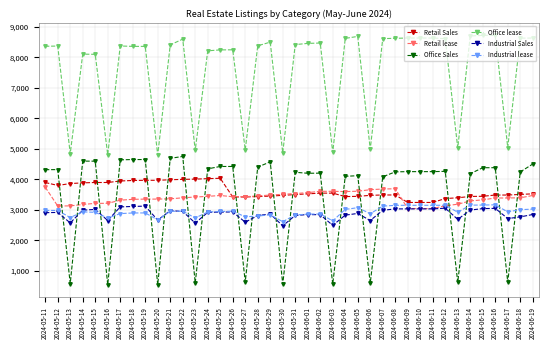

Where is the first local minimum for Office Sales?

2024-05-13